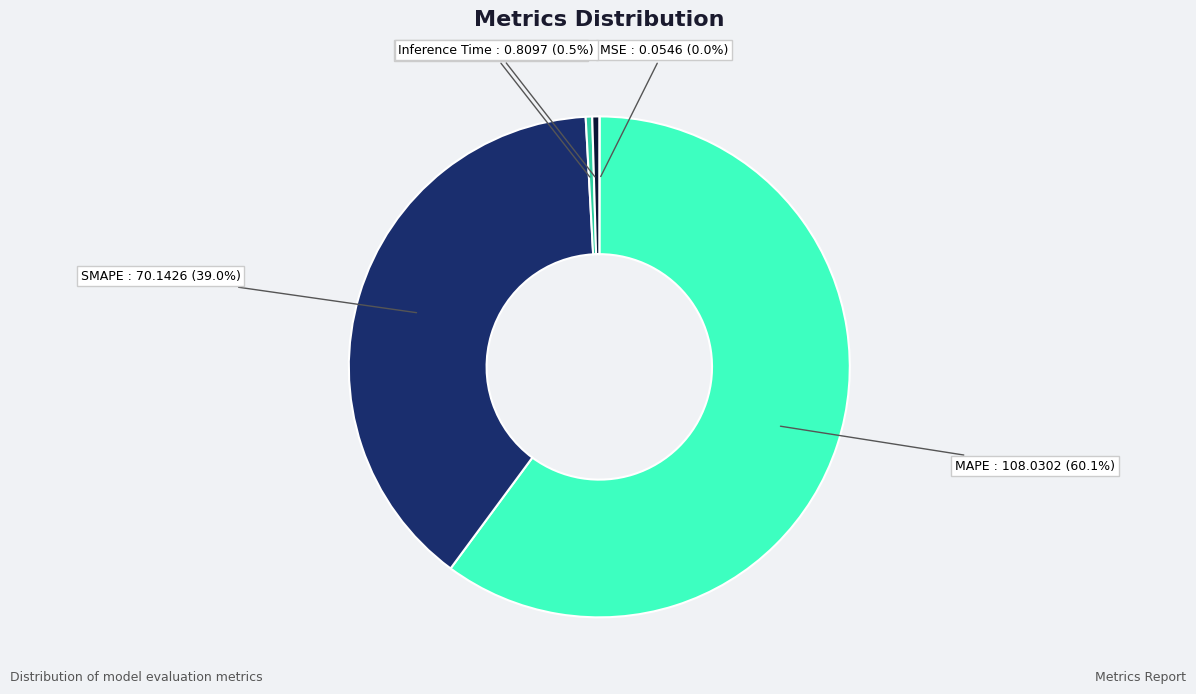

What is the total percentage of Training Time and MAPE?

60.5%